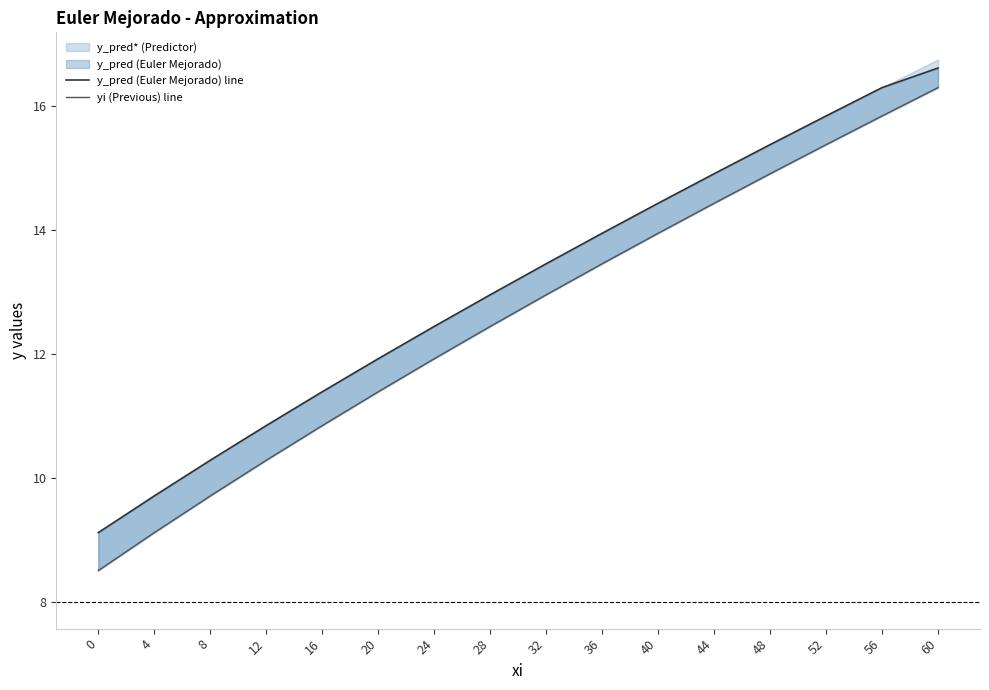

Between 48 and 40, which is larger?

48